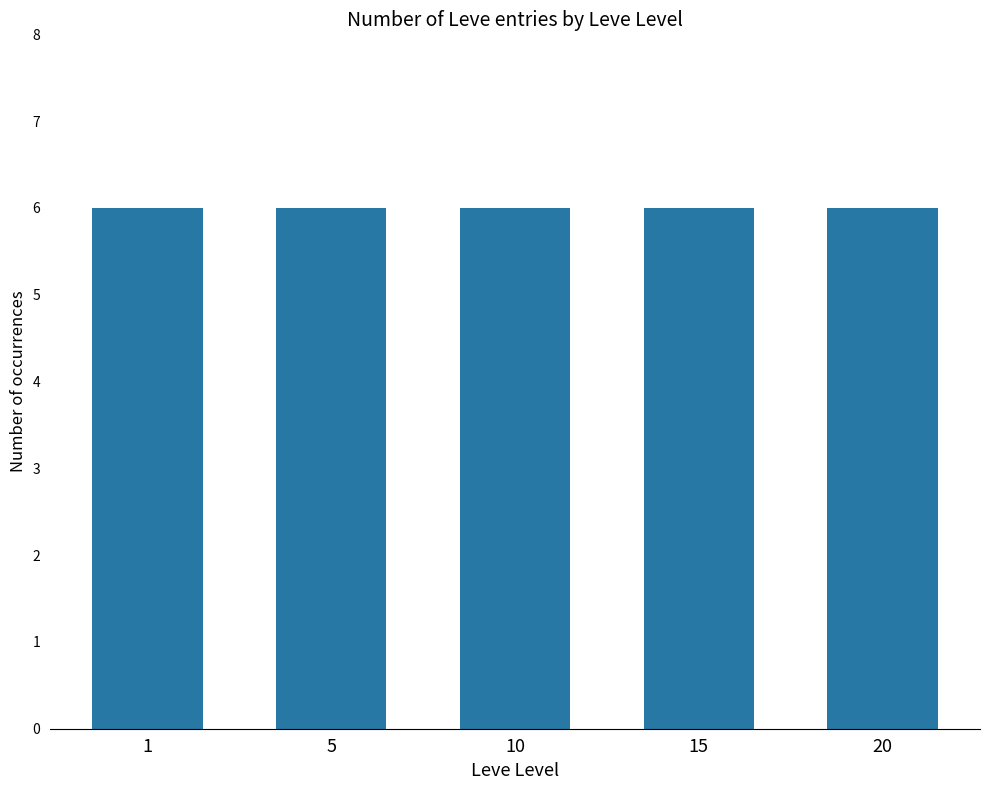

At which category does the chart reach its minimum across all series?

15